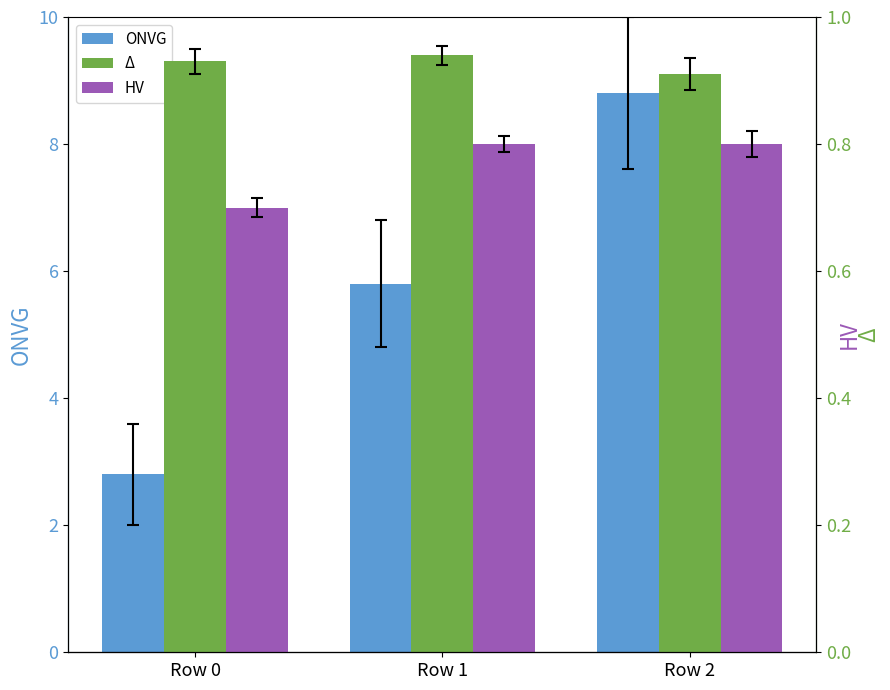

Which series has the largest total across all categories?

ONVG